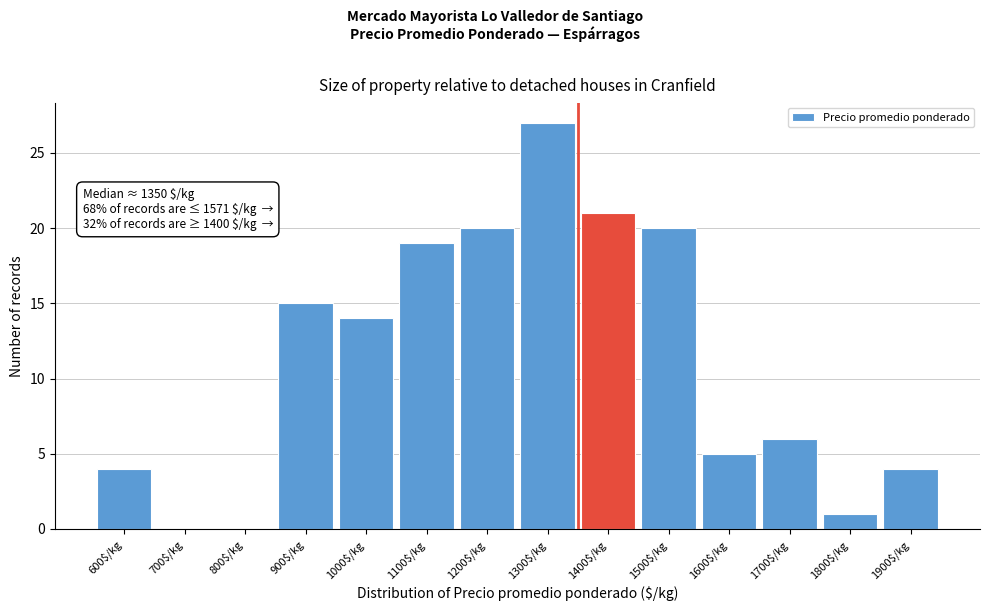

Is it true that the value at 1000$/kg is 5?

False